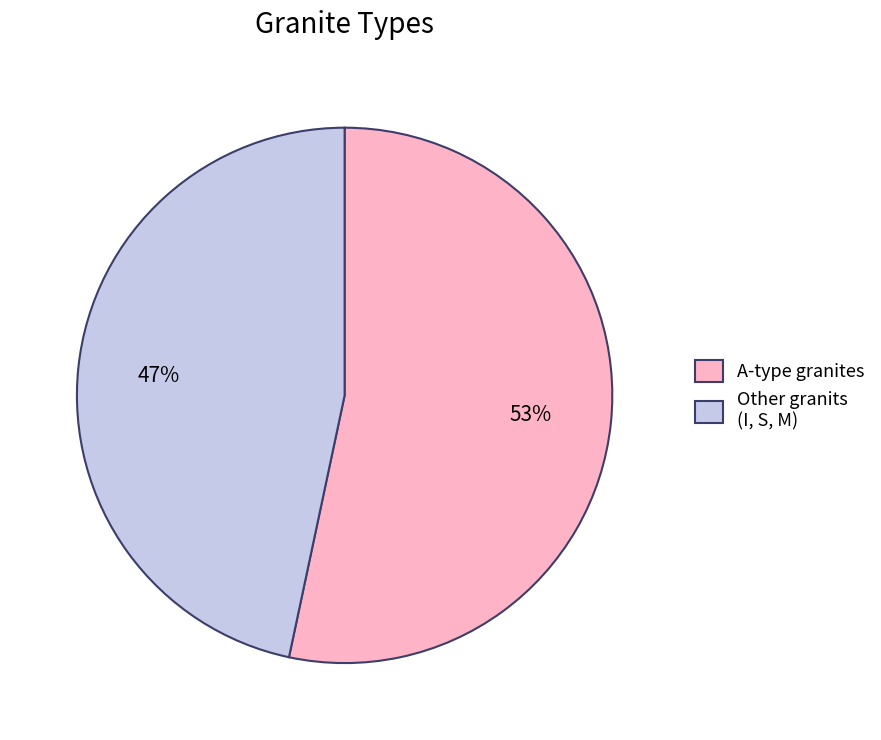

Is the sum of A-type granites and Other granits (I, S, M) greater than half?

Yes